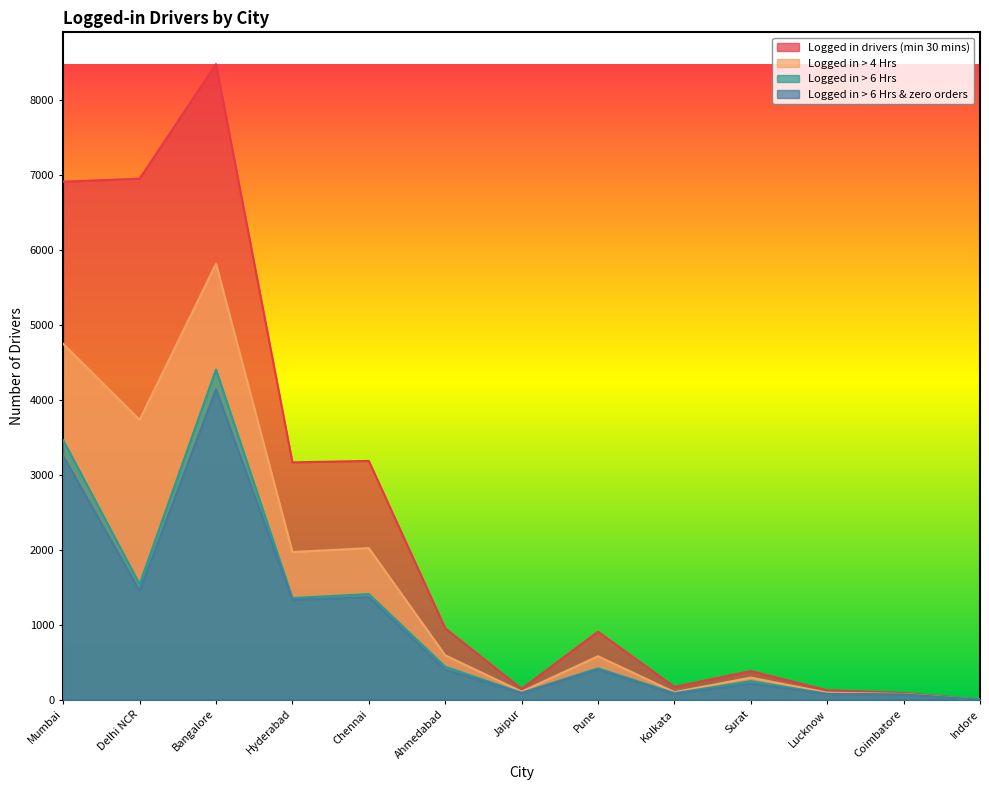

What is the average value of the Logged in > 6 Hrs & zero orders series?

989